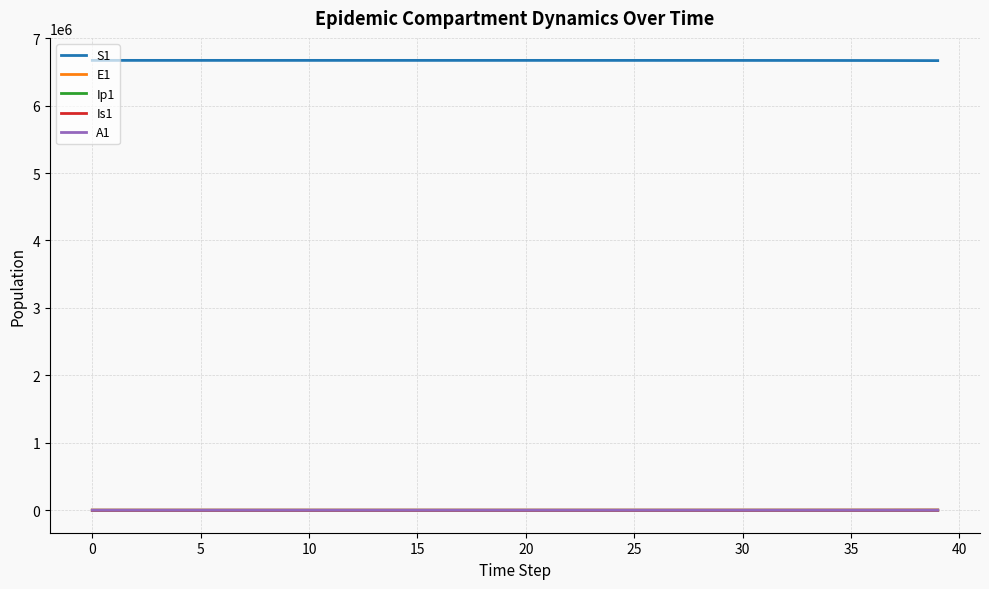

What is the average value of the E1 series?

196.8